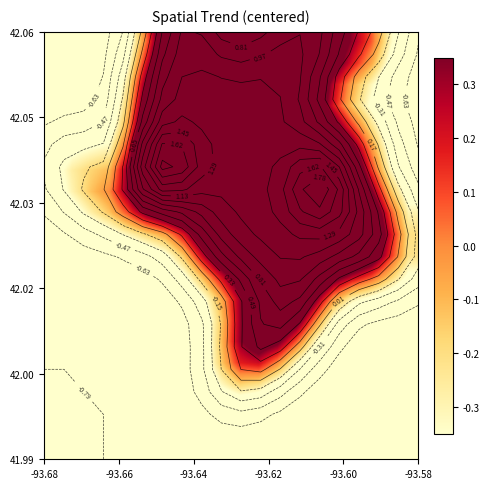

At how many categories does at least one series exceed 0?

15